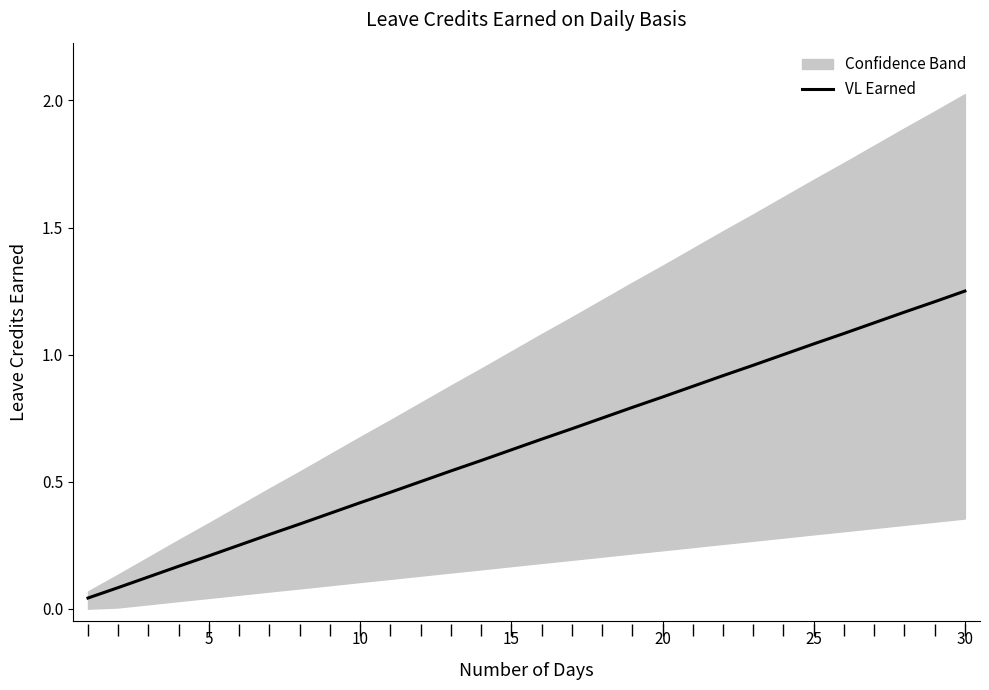

True or false: there are more than 1 points higher than both neighbors.

False